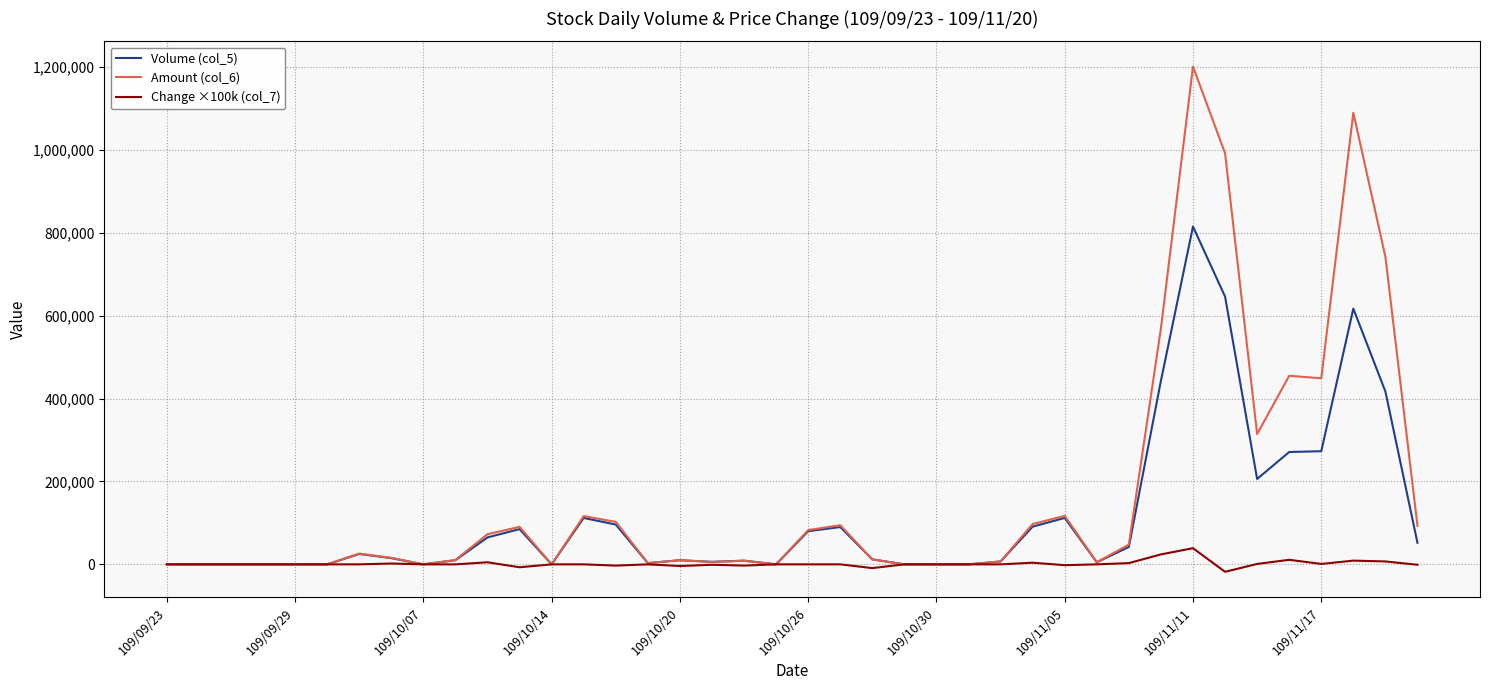

True or false: Change ×100k (col_7) has more than 1 interior local peaks.

True